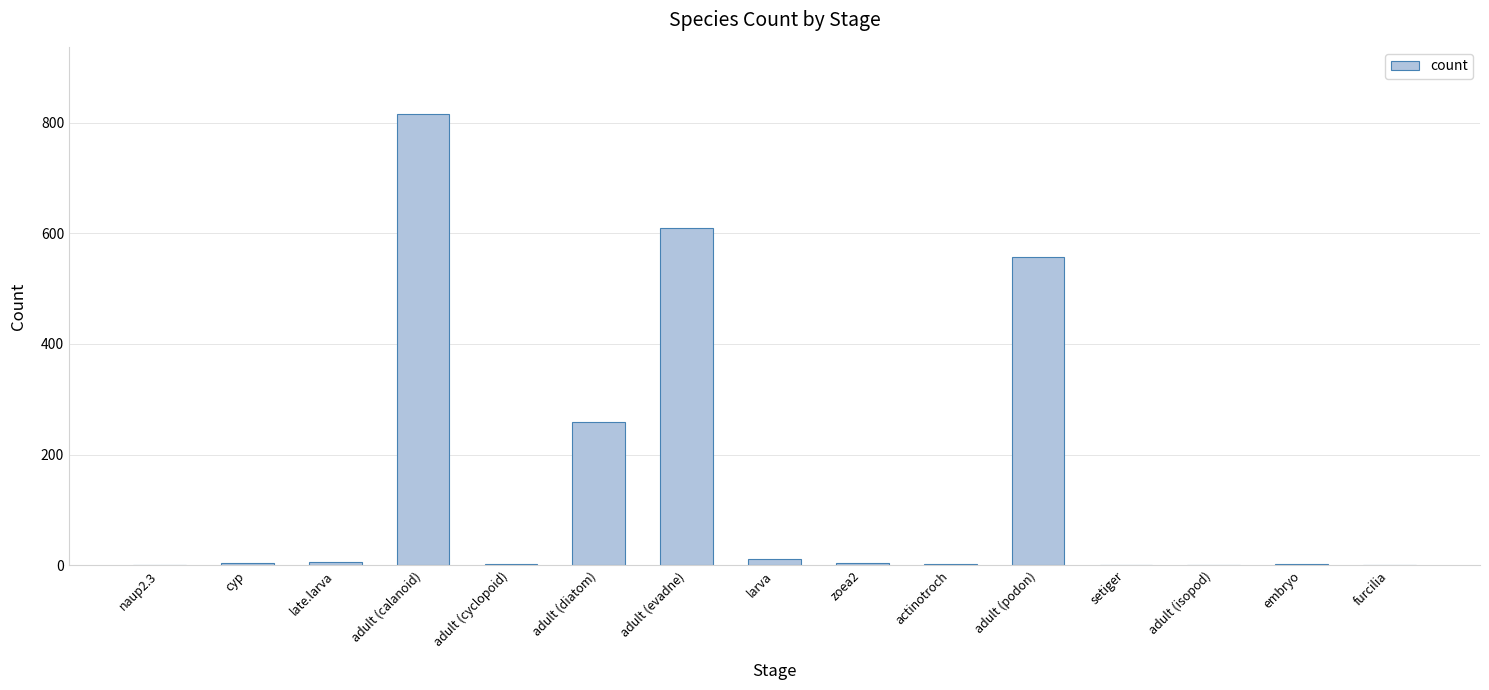

At which label is the value closest to 408?

adult (diatom)